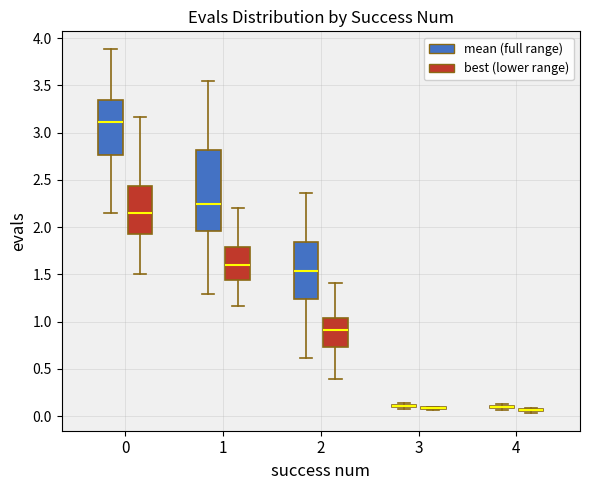

Comparing the boxes themselves (not the whiskers), which one is the tallest?

1 (mean (full range))